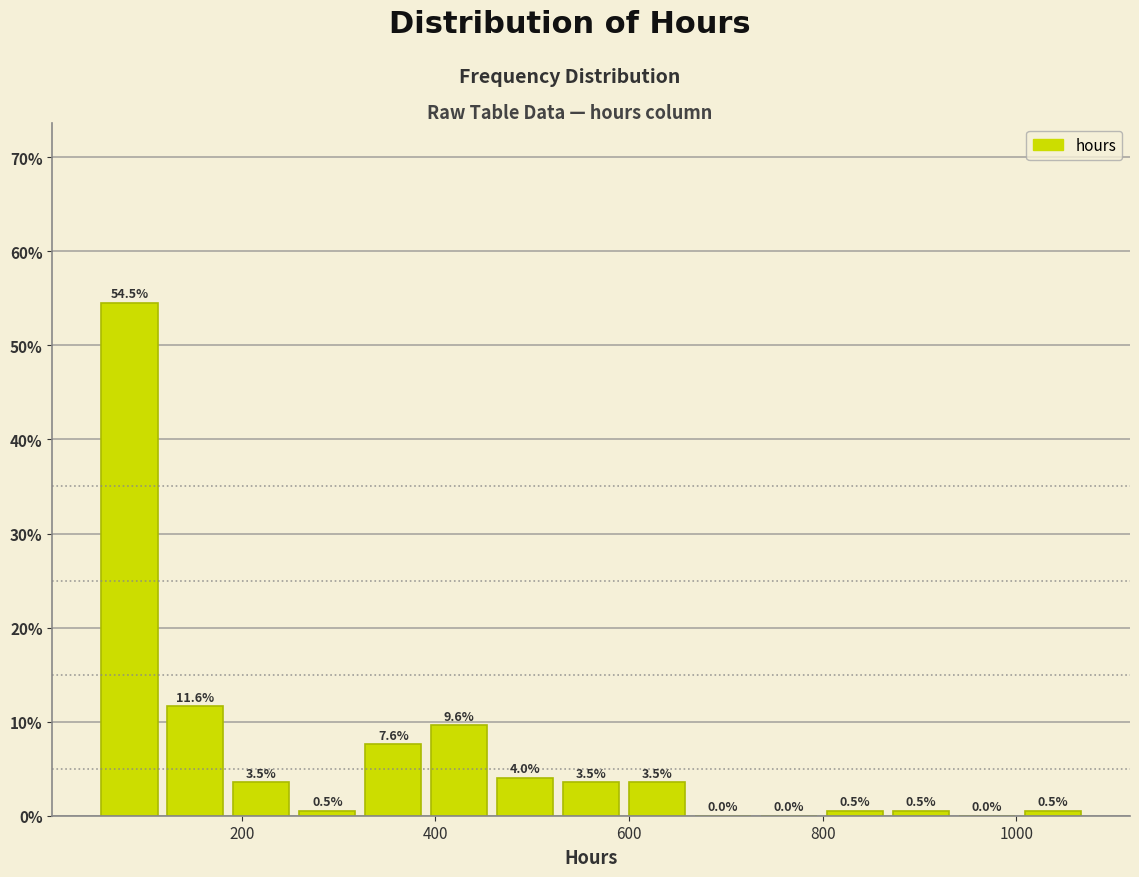

Read against the x-axis, roughly where is the centre of the tallest bar?

80